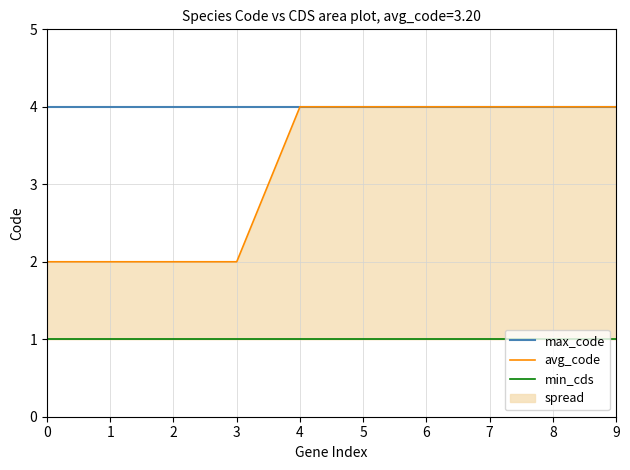

Is this an area chart (filled region under the line)?

No